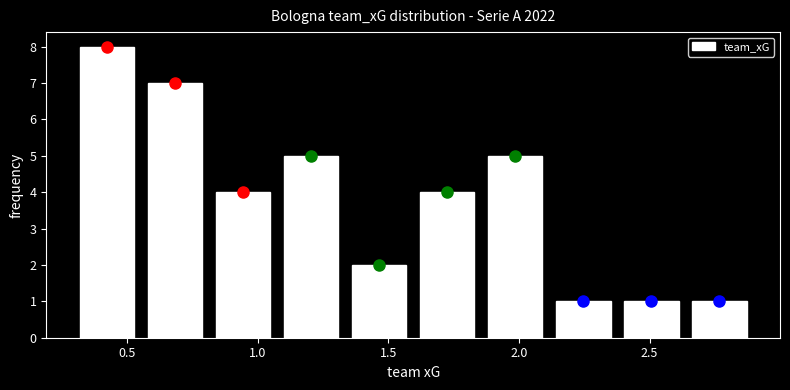

How tall is the bar that spans 2.65 to 2.90 on the x-axis? Neither the bar edges nor the heights are printed on the chart, so give them approximately, as read against the axes.

1